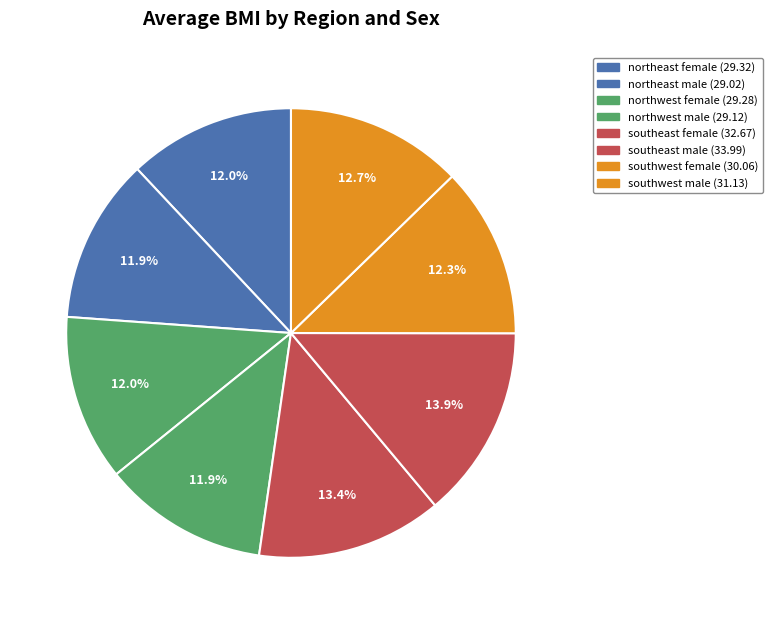

To the nearest percent, what is the average slice percentage?

12%